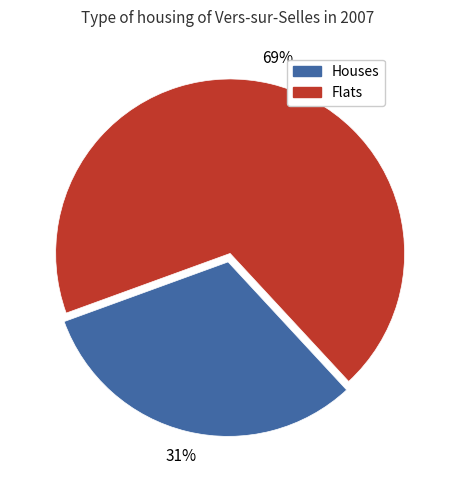

Combined, do Houses and Flats account for over 50%?

Yes